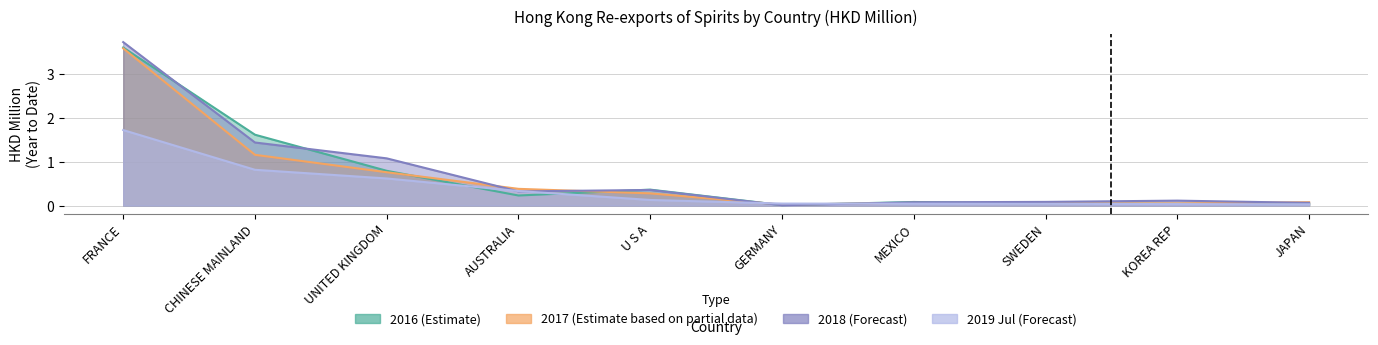

The 201907 series shows 0.0 at MEXICO. True or false?

True